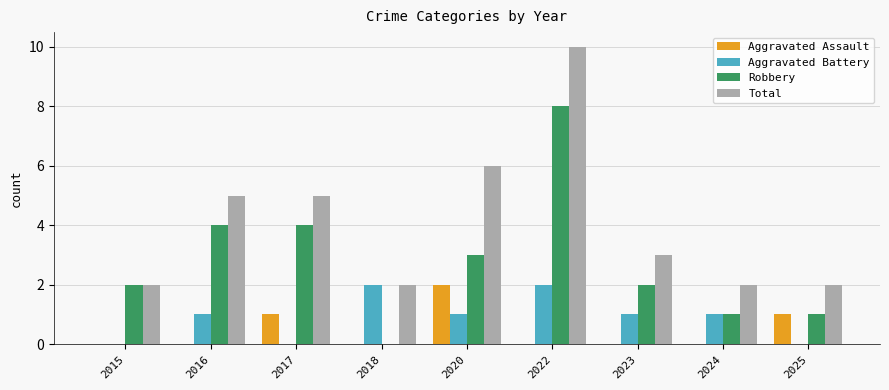

How many Robbery values are between 1 and 4?

7